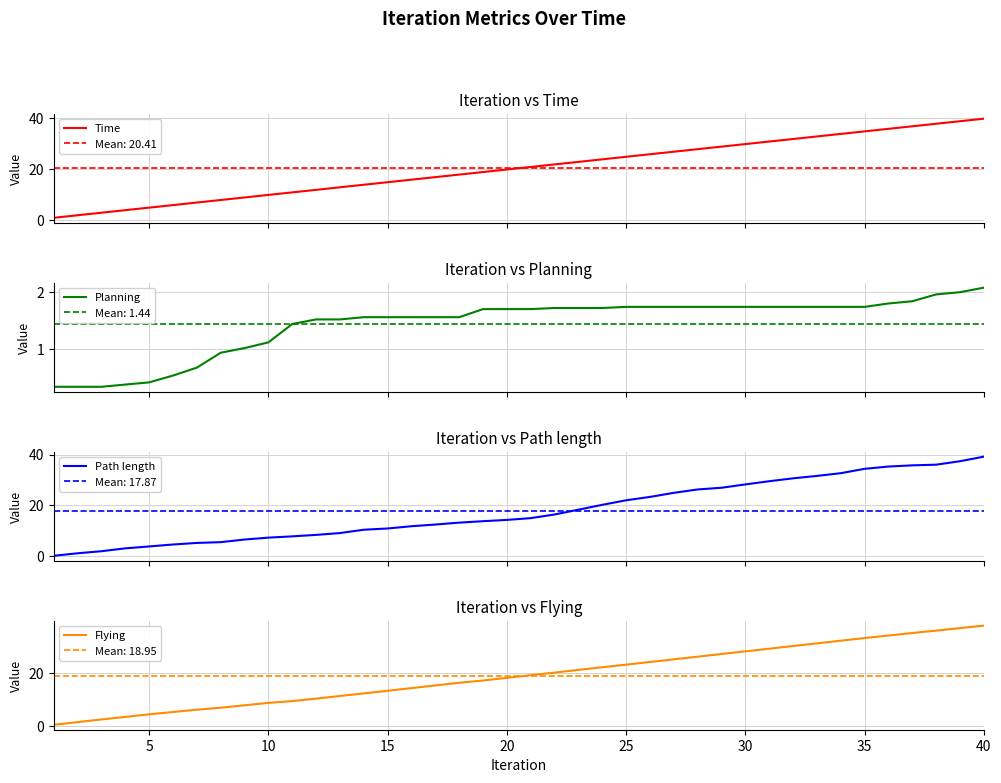

What is the lowest value of the Time series?

0.9